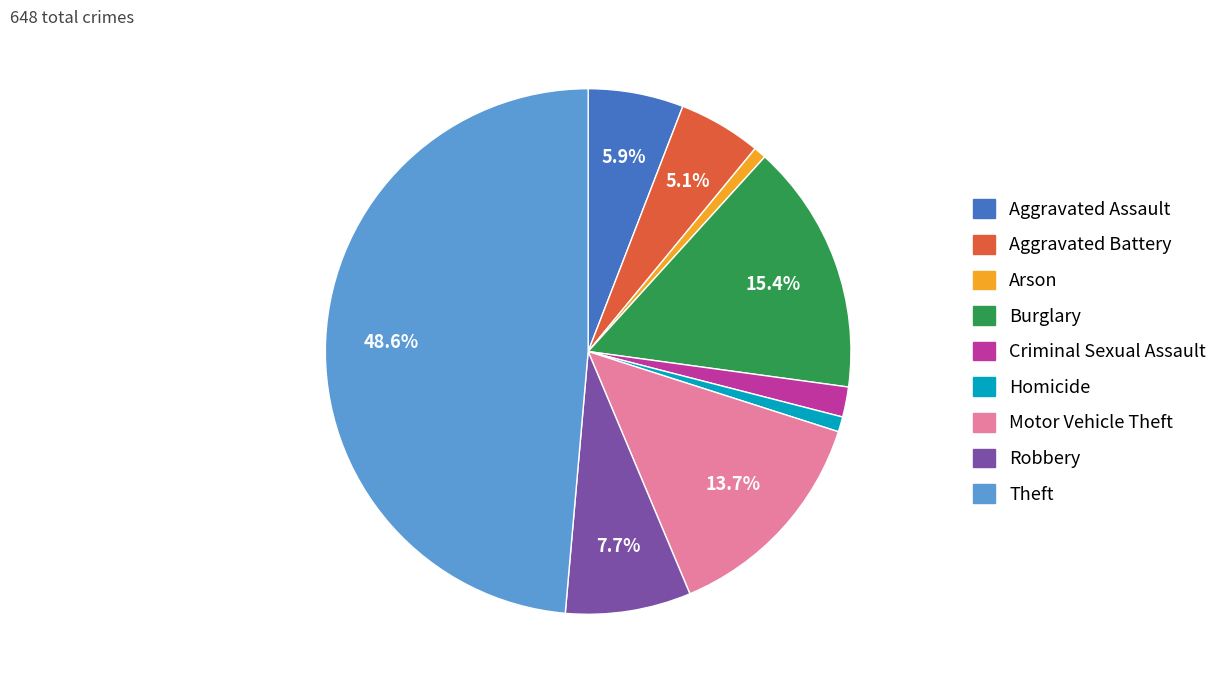

Is Aggravated Assault the majority of the pie?

No